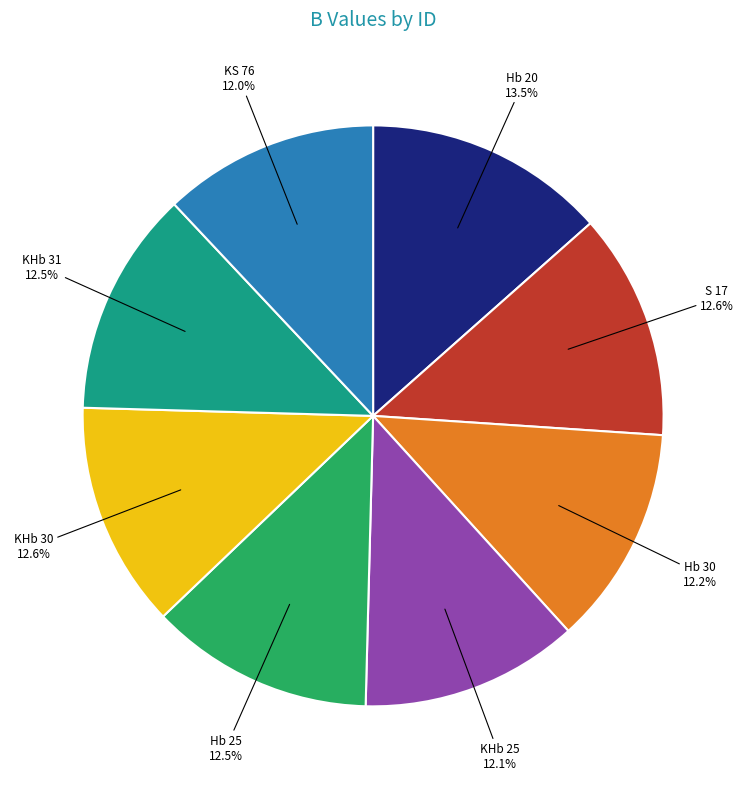

What is the total percentage of Hb 25 and KHb 31?

25.0%